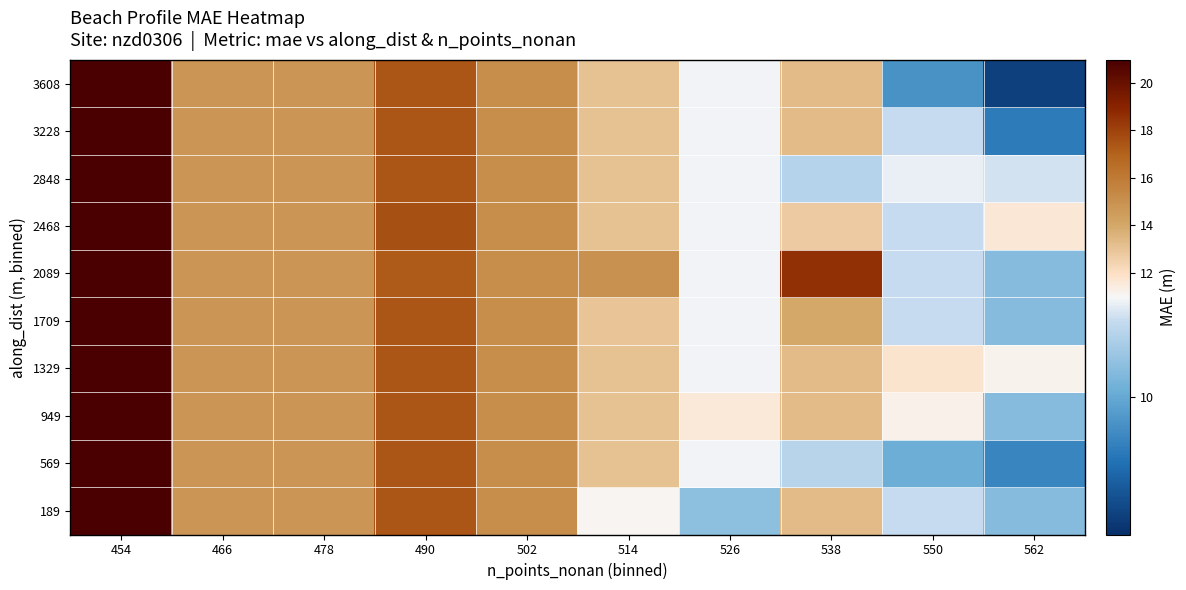

Rank the series at 454 from lowest to highest value.

189, 569, 949, 1329, 1709, 2089, 2468, 2848, 3228, 3608